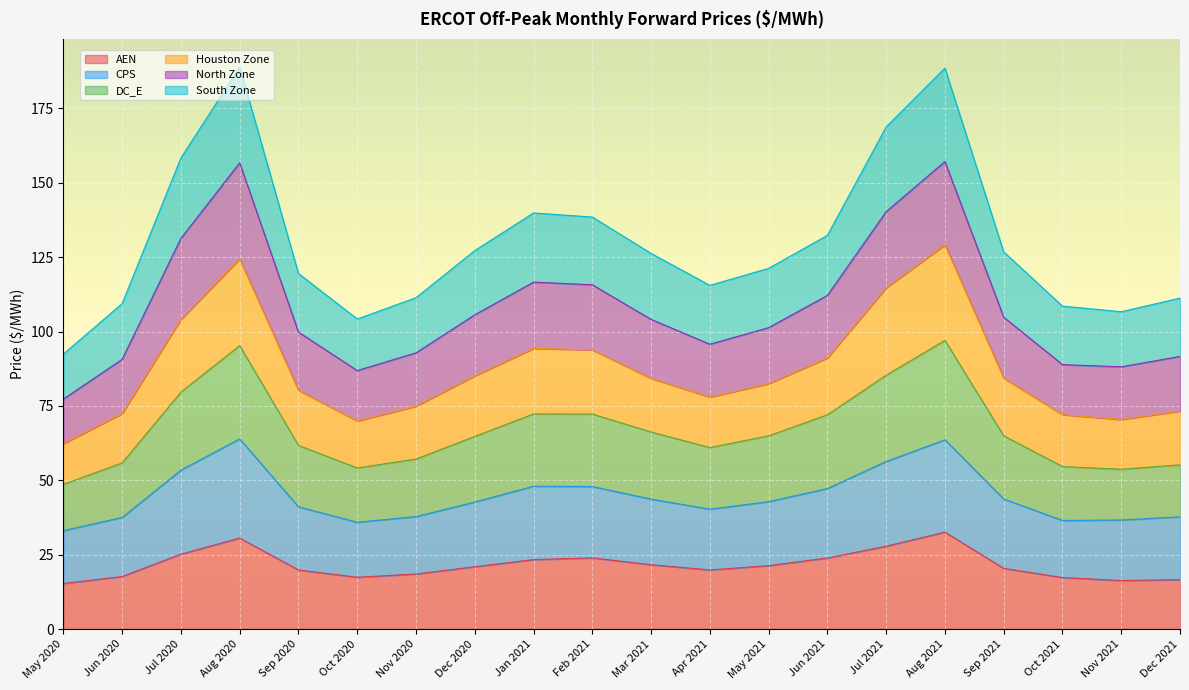

What is the total value across all series at May 2020?

92.4